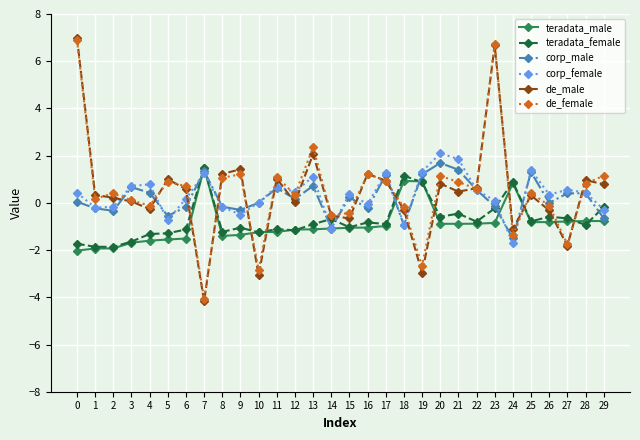

What is the average value of the de_female series?

0.5